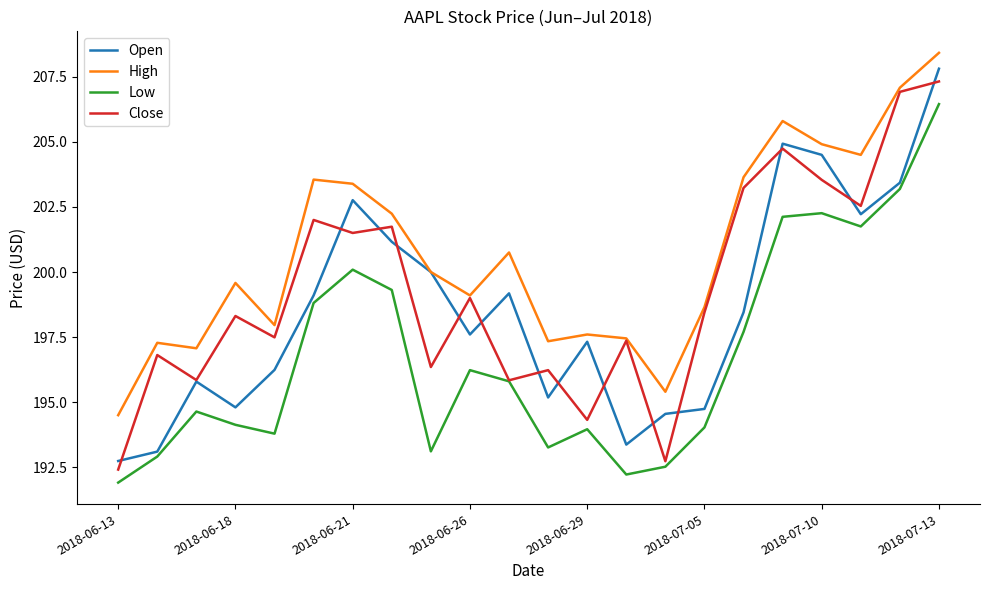

What is the smallest value displayed?

191.9